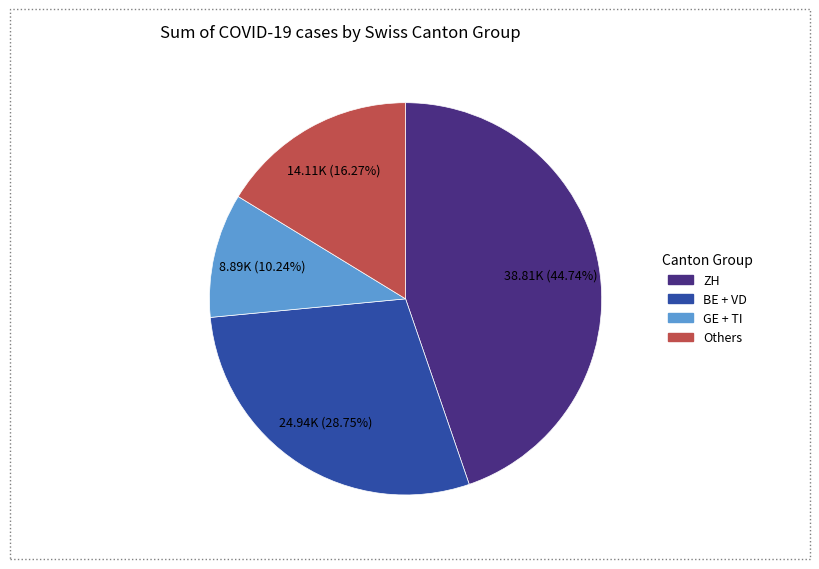

Is there a majority slice in this chart?

No